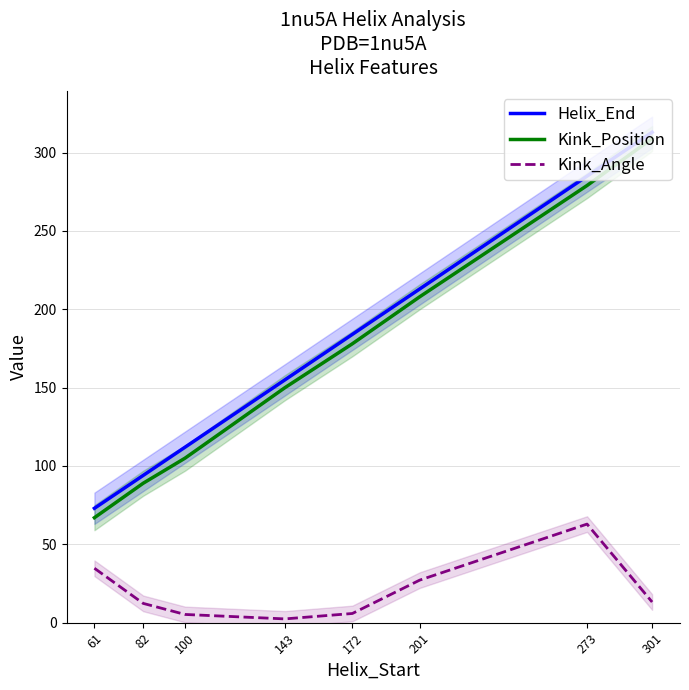

At which category does Kink_Angle reach its first local valley?

143